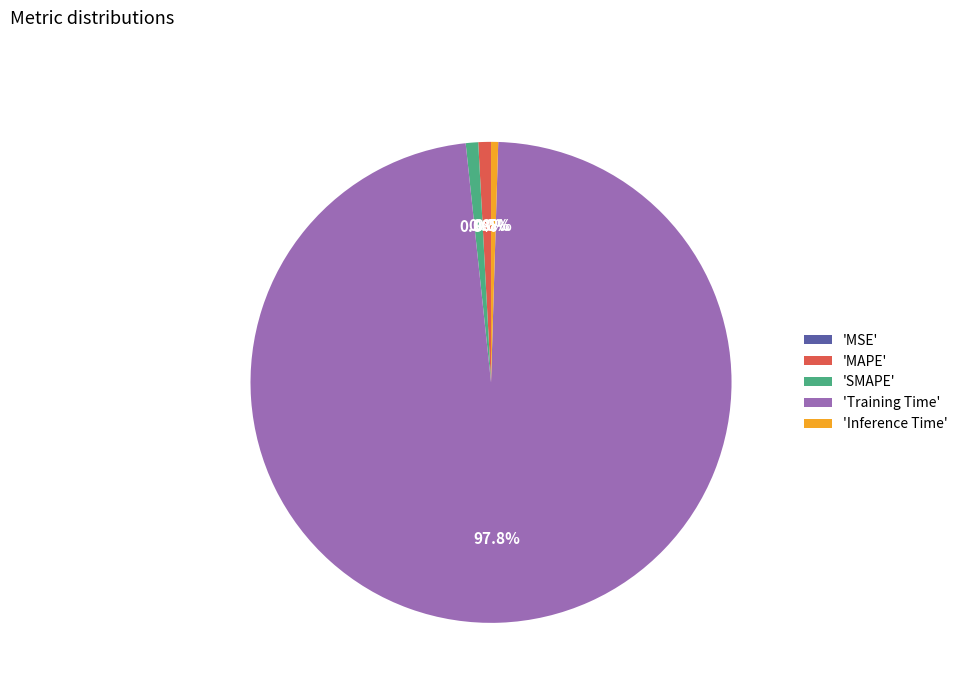

Which slice represents more than half of the pie?

'Training Time'